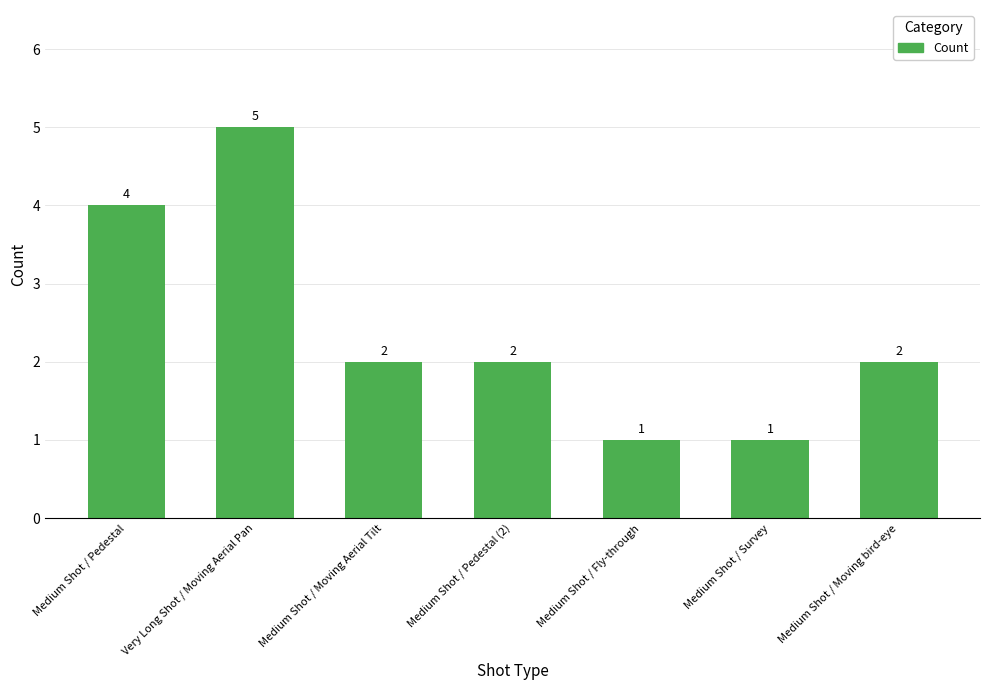

The value at Medium Shot / Pedestal (2) is 0. True or false?

False